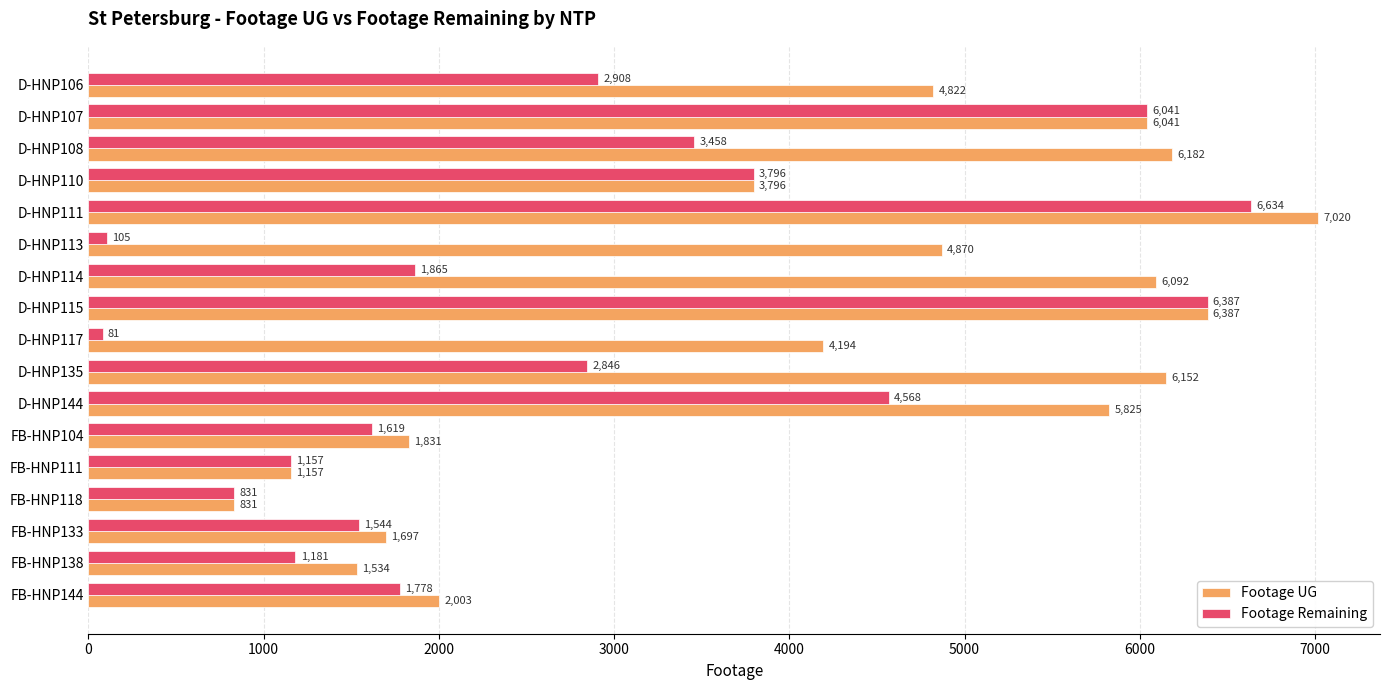

Read the Footage UG value at FB-HNP104.

1831